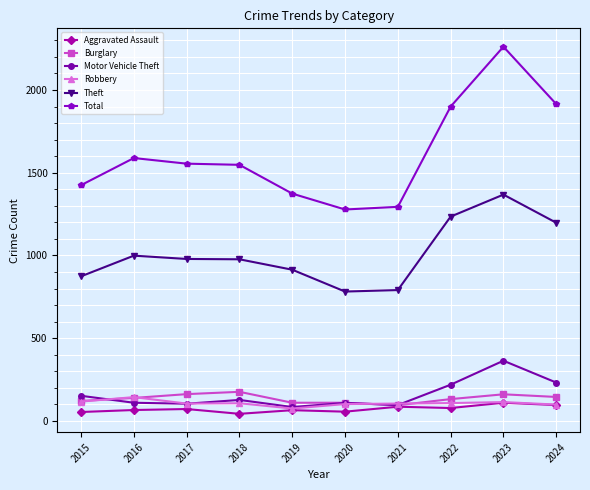

What is the value of the Total point at the 3rd from the left?

1555